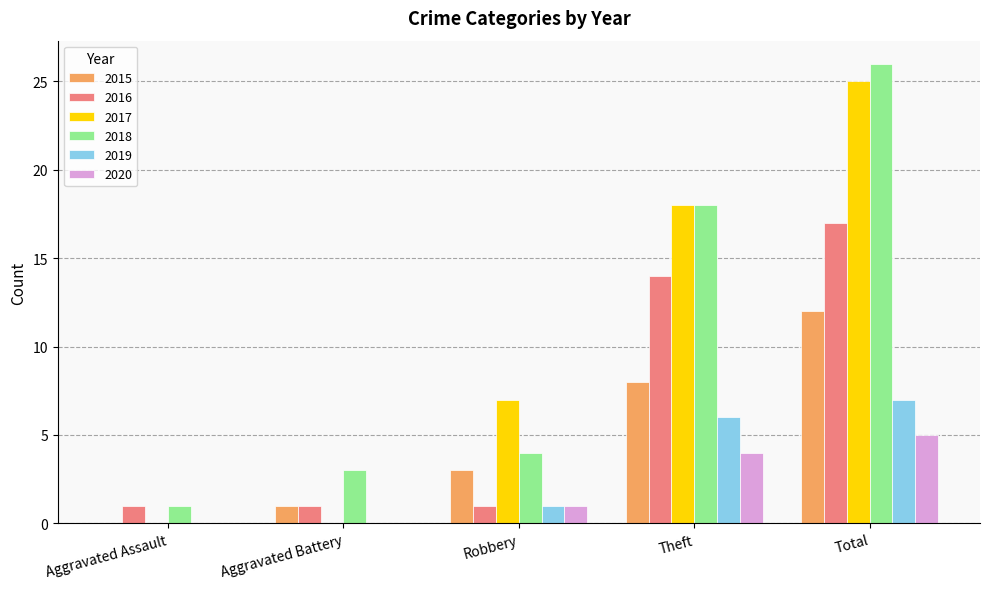

What is the difference between the 2017 values at Robbery and Aggravated Assault?

7